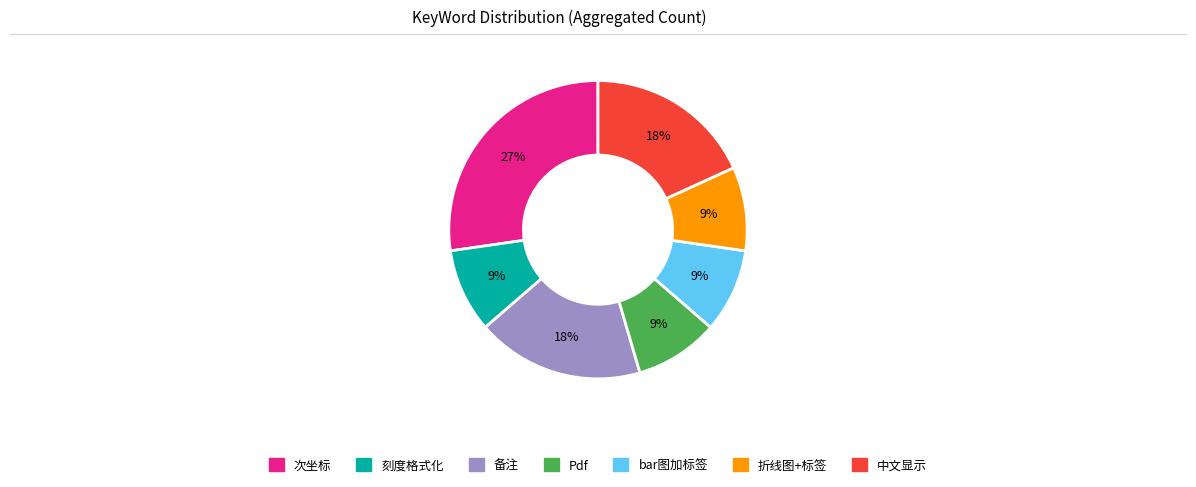

Is there any slice that represents more than half of the pie?

No